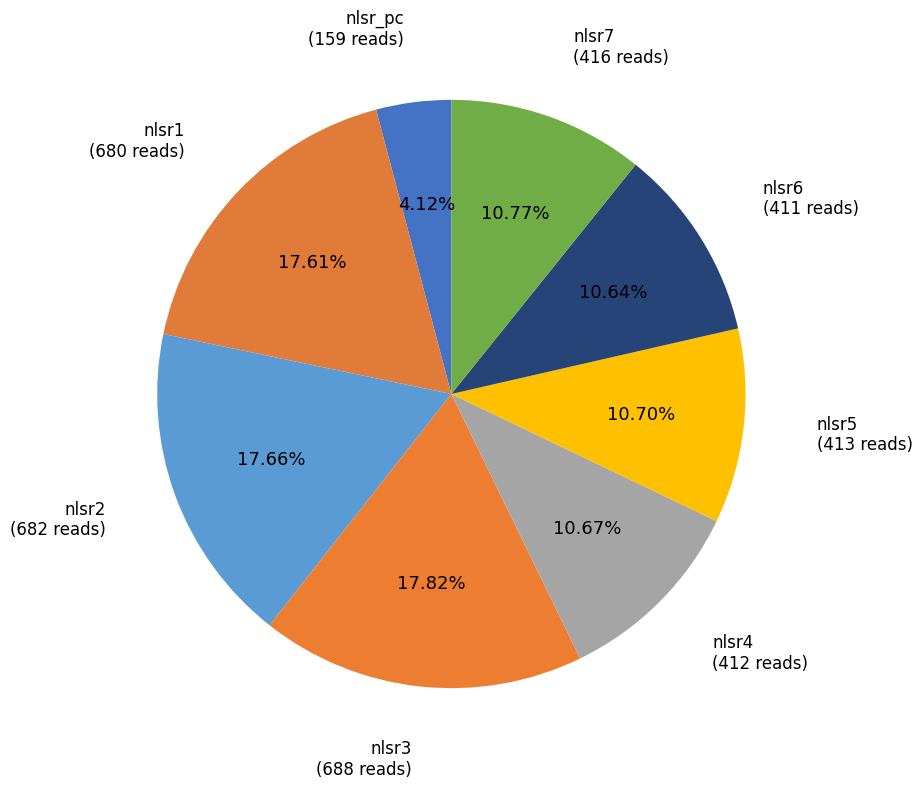

What portion of the pie excludes nlsr7?

89.2%